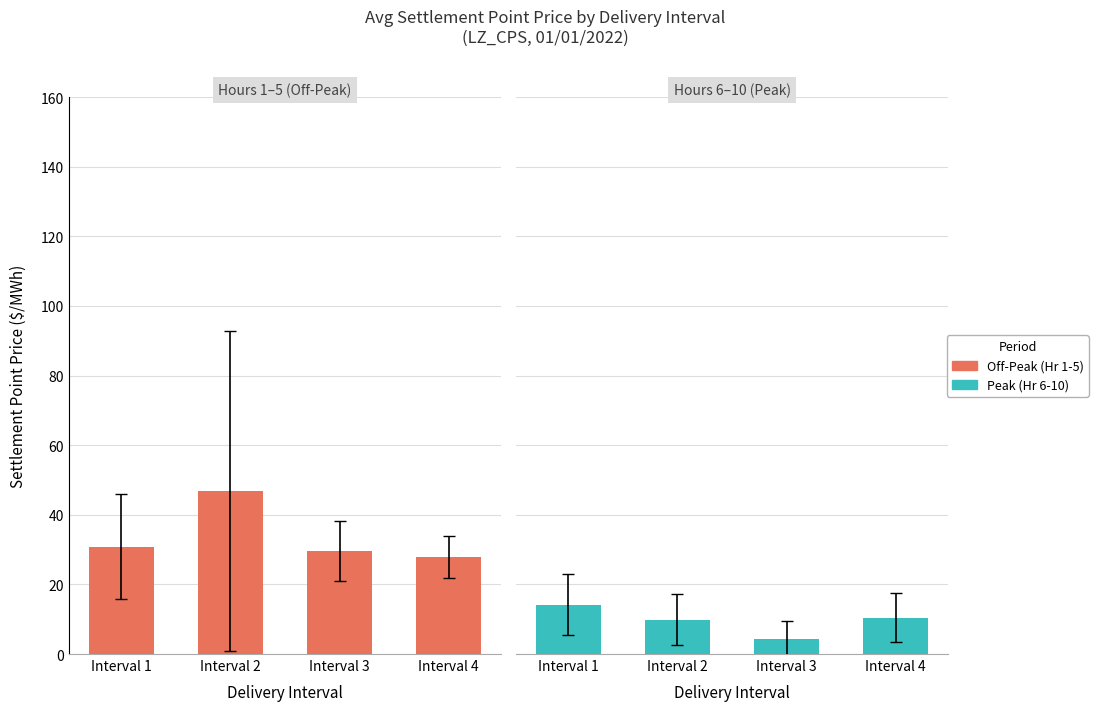

Is the value of Peak (Hr 6-10) at Interval 4 greater than the value of Off-Peak (Hr 1-5) at Interval 3?

No